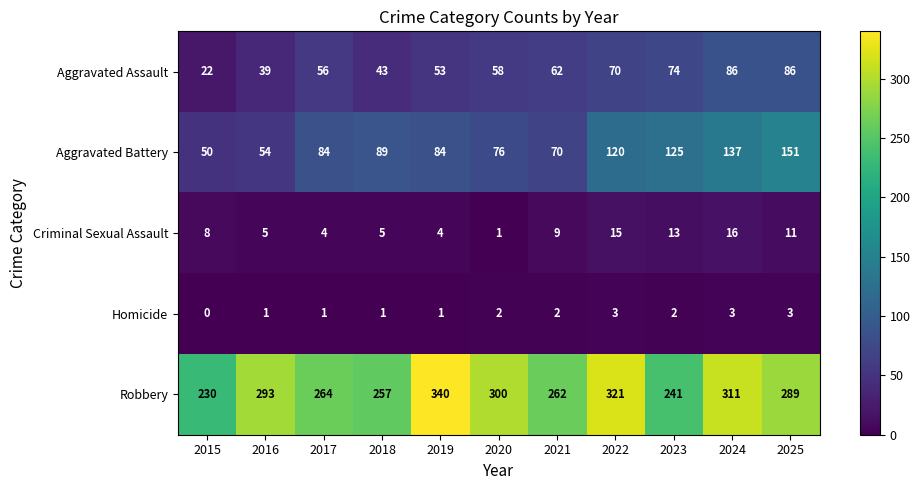

What is the difference between the highest and lowest values at 2020?

299